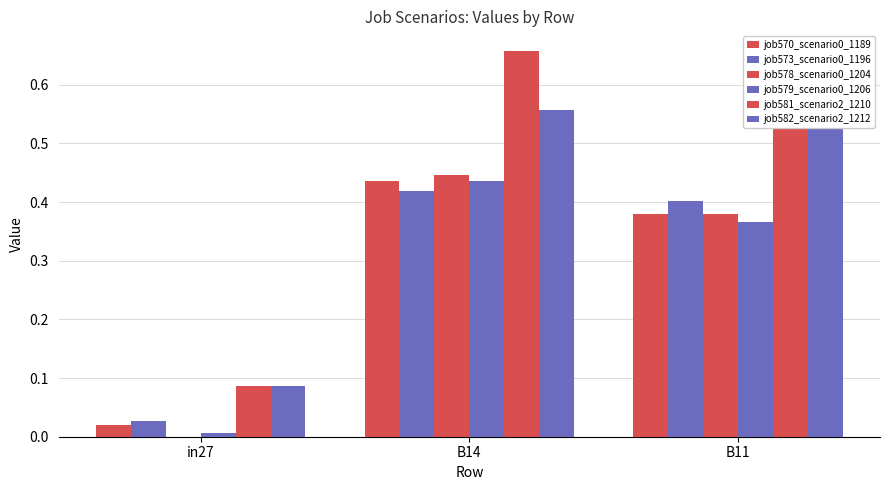

How many series are shown in this chart?

6